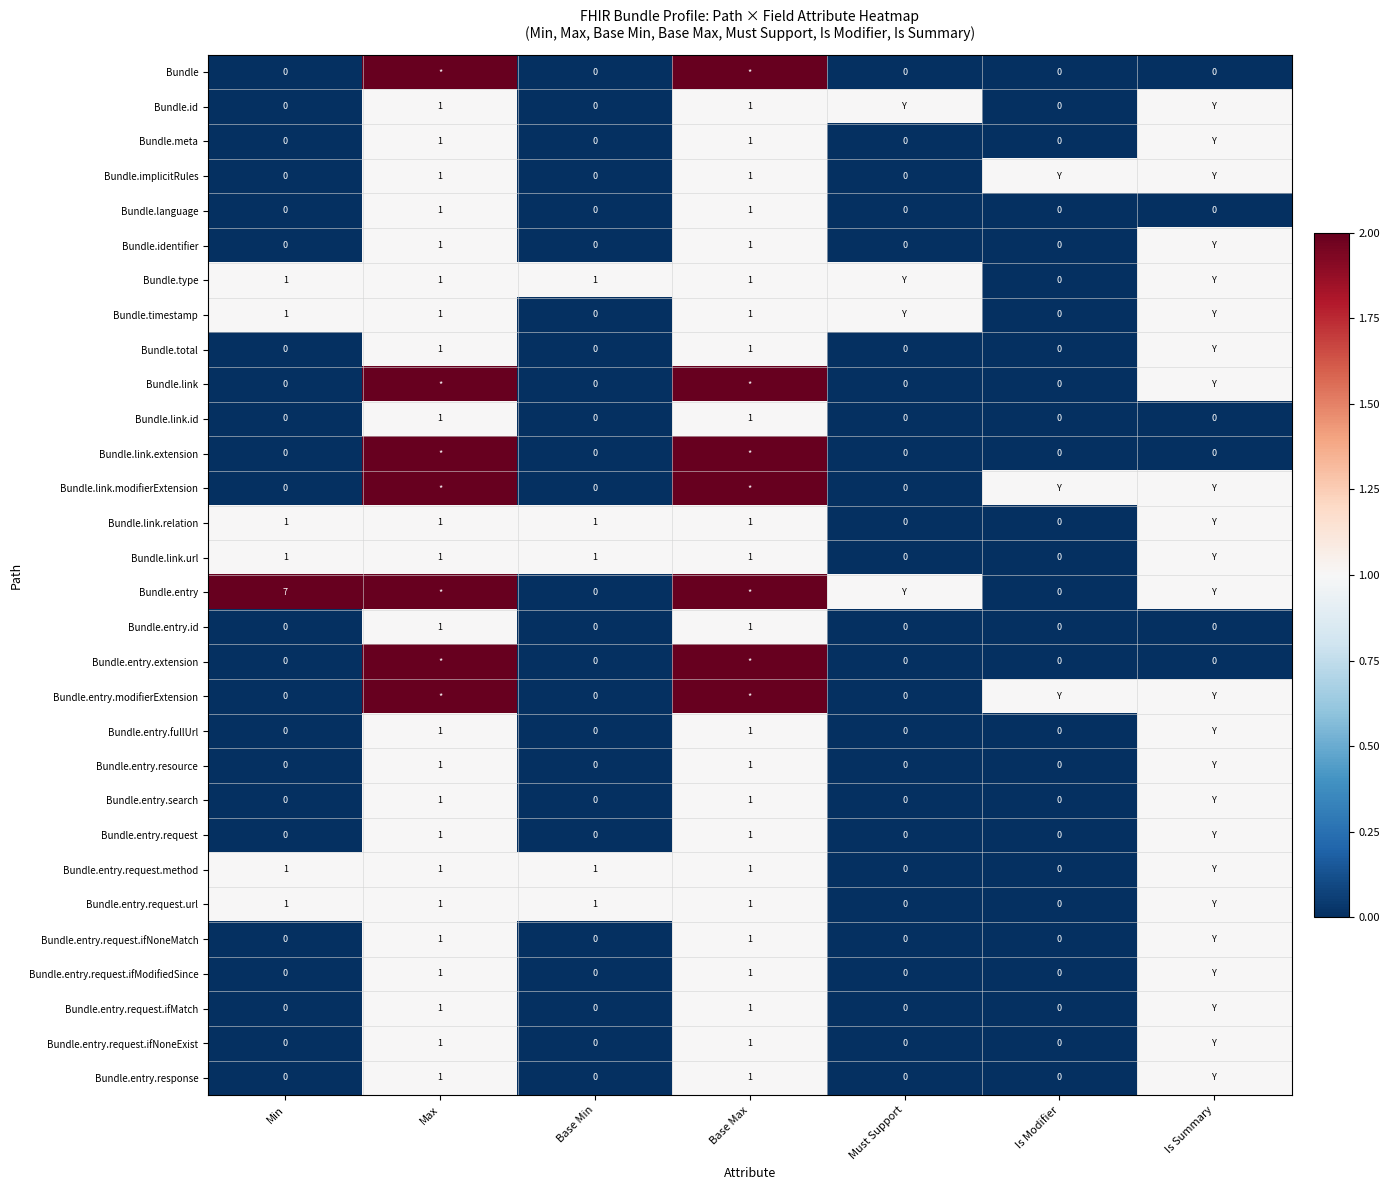

Is the value of Bundle.link.url at Min greater than the value of Bundle.link.extension at Base Min?

Yes